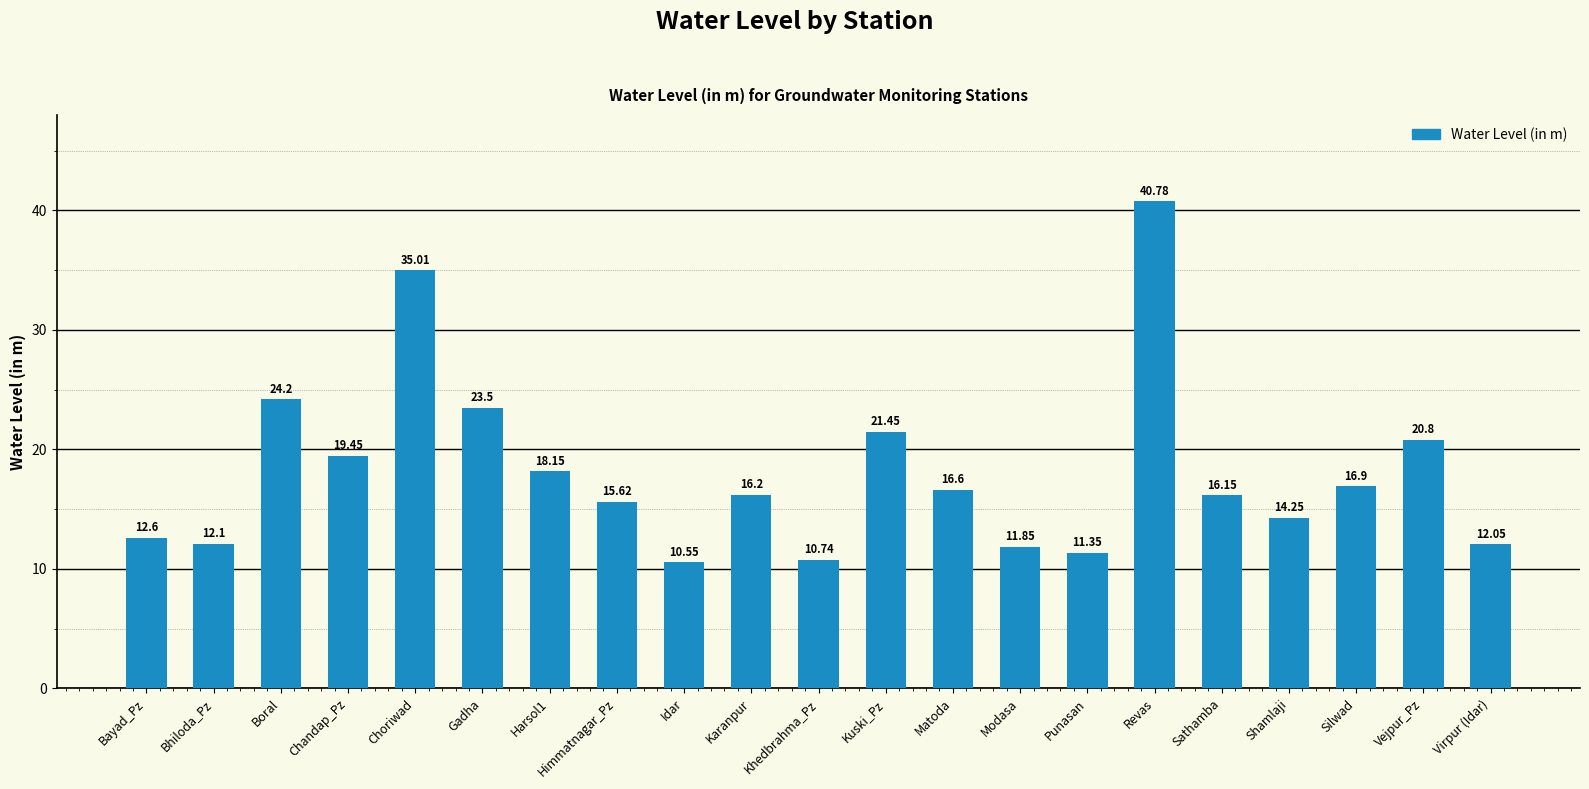

What is the label of the 19th bar from the right?

Boral